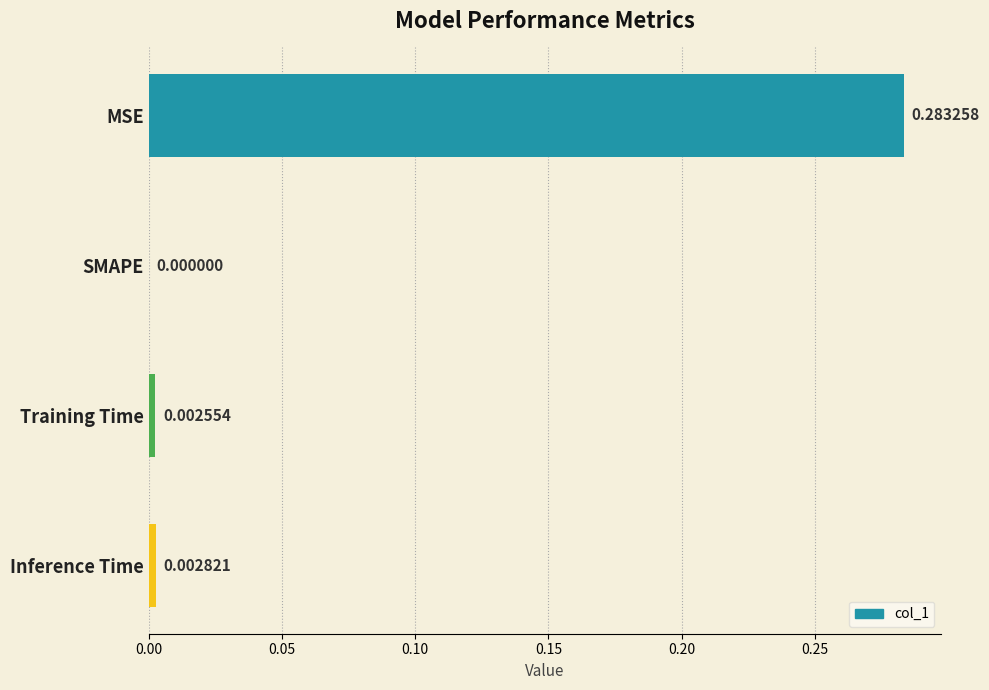

Which category has the highest value across all series?

MSE